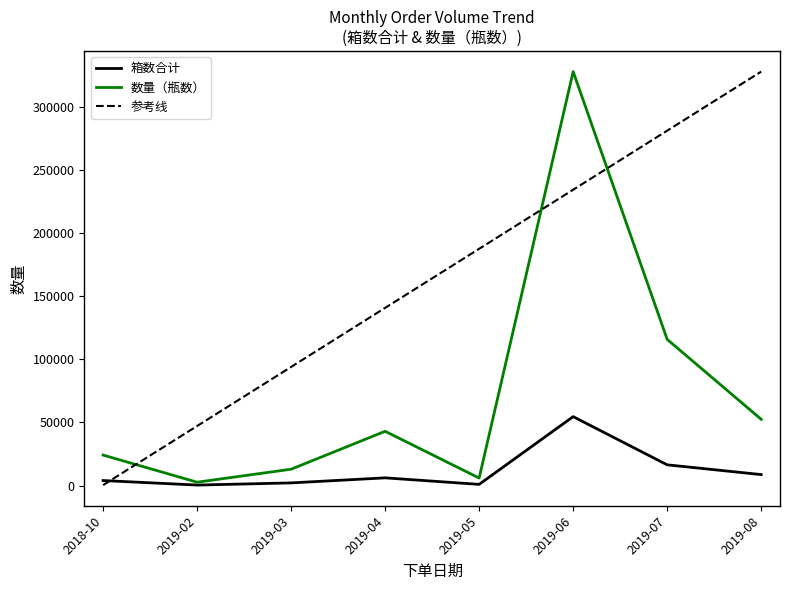

What is the difference between the highest and lowest values at 2018-10?

23738.0